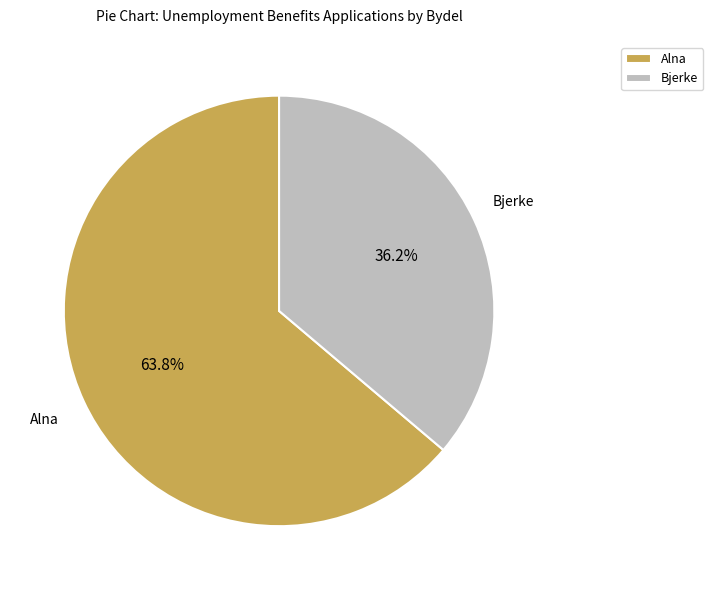

Approximately how many times larger is the value at Alna compared to Bjerke?

1.8